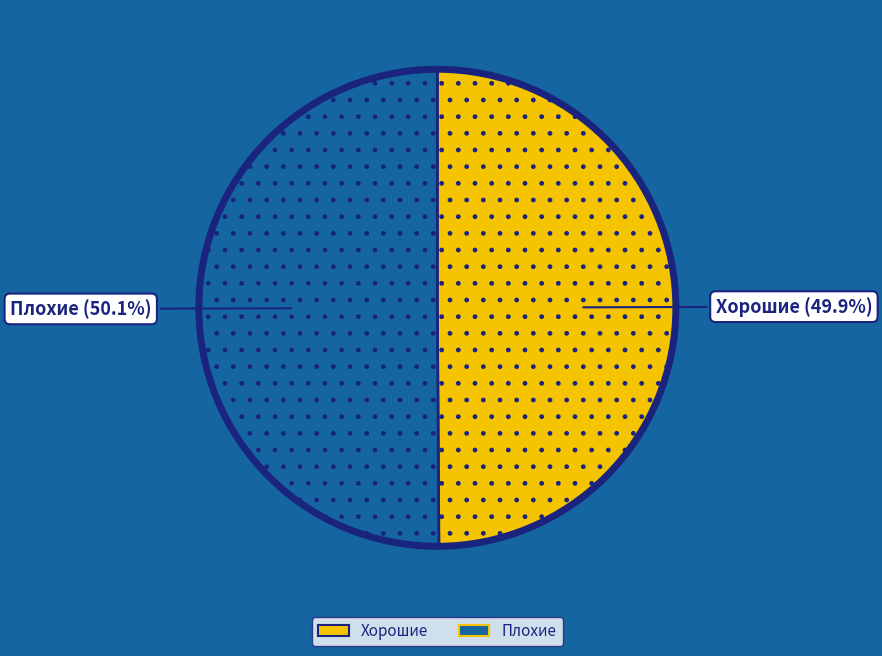

To the nearest percent, what is the average slice percentage?

50%